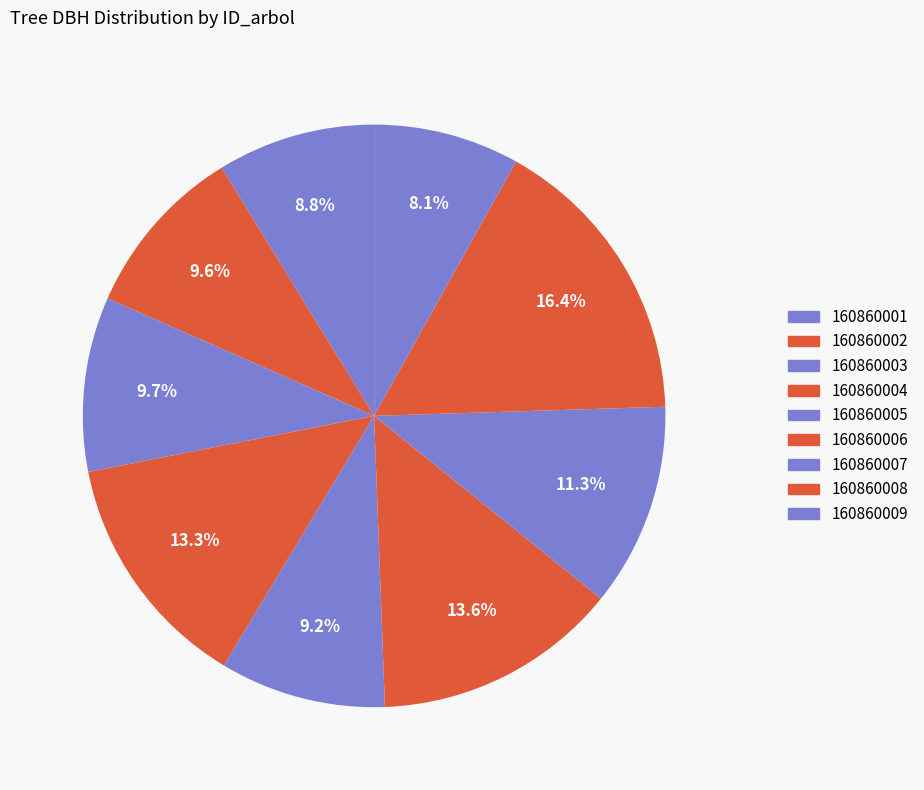

To the nearest percent, what portion does 160860009 represent?

8%